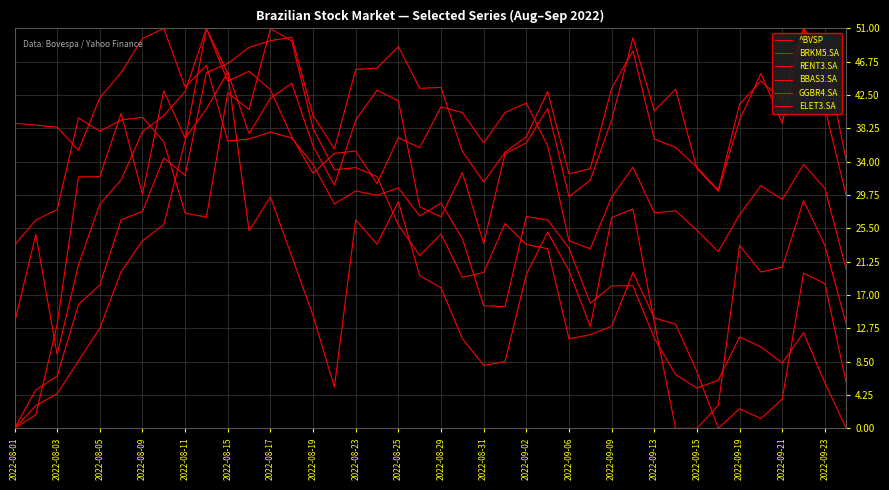

True or false: BRKM5.SA and GGBR4.SA intersect in this chart.

True